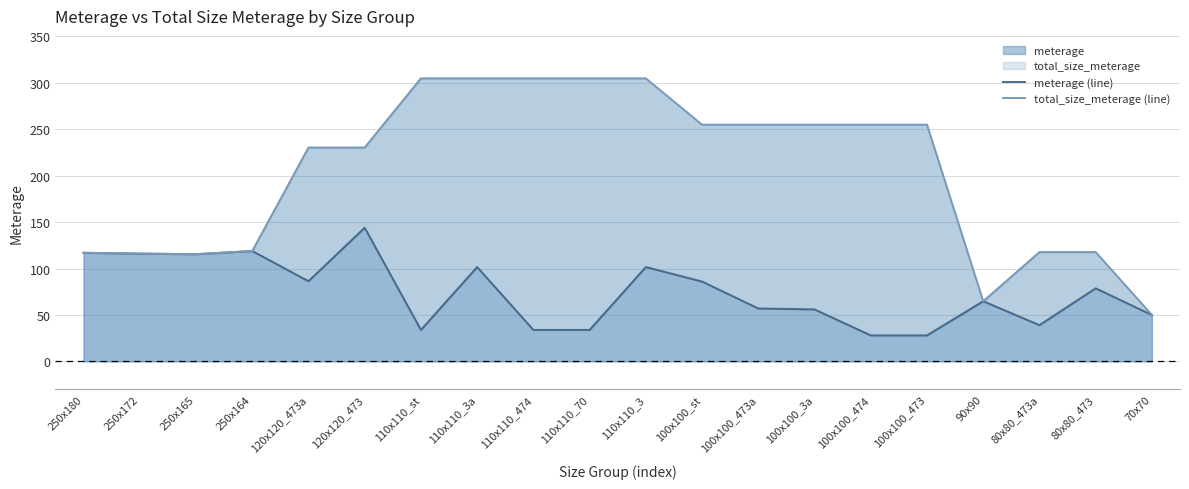

What is the label of the 13th point from the right?

110x110_3a